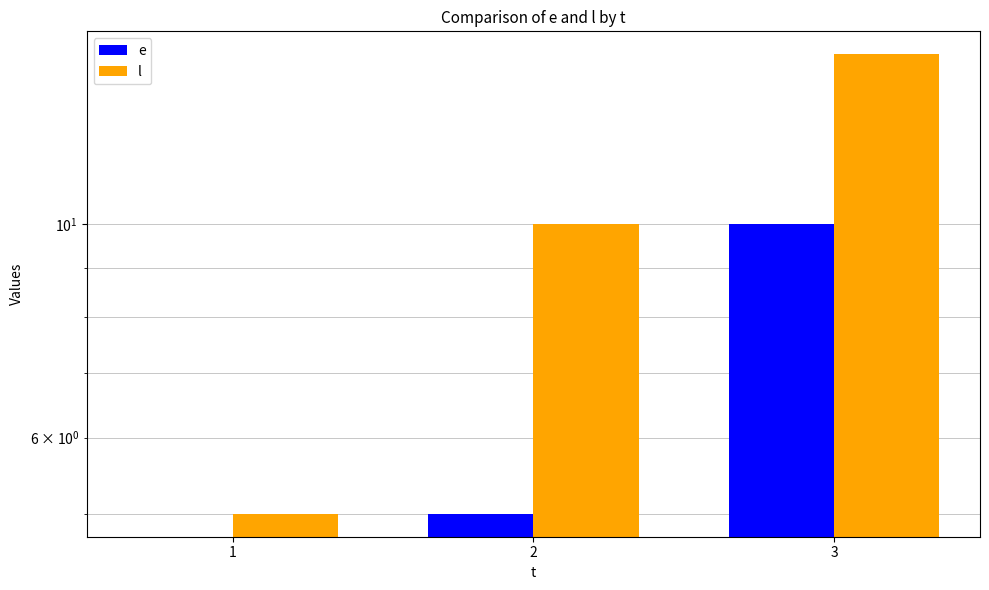

Reading right to left, transcribe all the data shown in this chart.

e: 10	5	0
l: 15	10	5